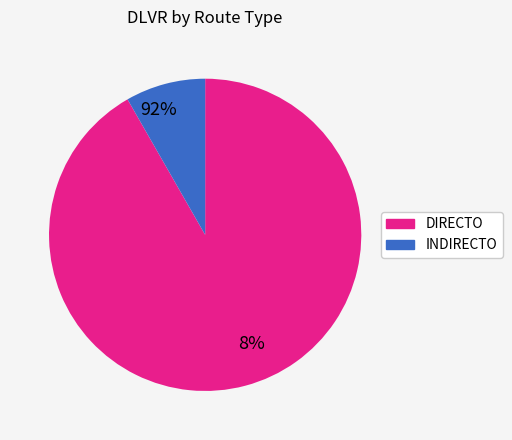

Is there any slice that represents more than half of the pie?

Yes